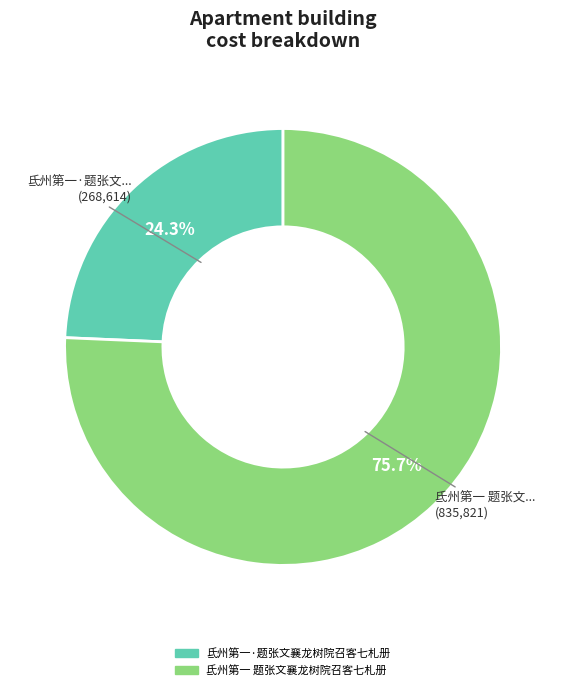

To the nearest percent, what percentage of the pie is 氐州第一 题张文襄龙树院召客七札册?

76%